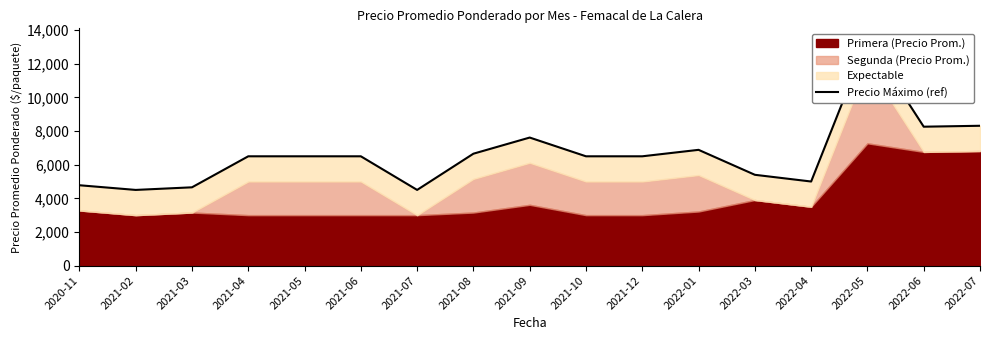

What is the label of the 9th point from the left?

2021-09